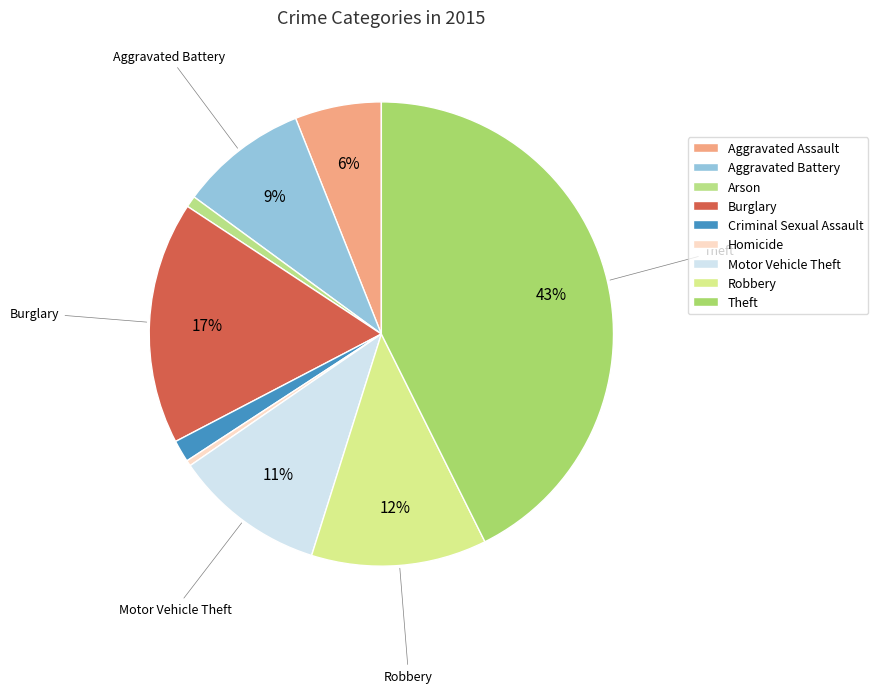

Combined, do Aggravated Assault and Robbery account for over 50%?

No